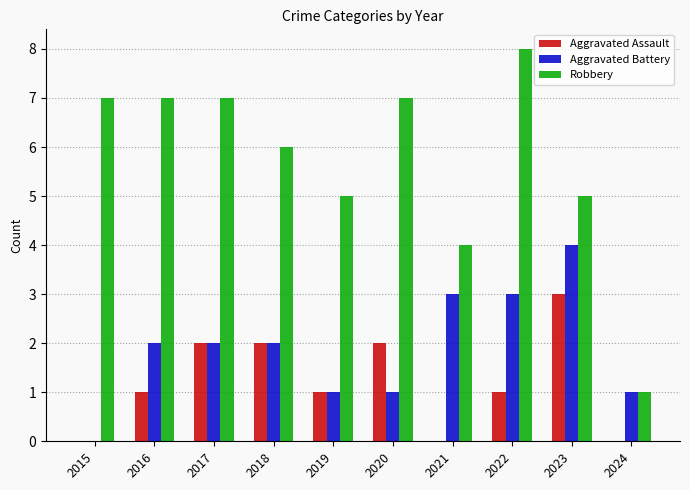

Reading left to right, list all the values displayed in this chart.

Aggravated Assault: 2015=0	2016=1	2017=2	2018=2	2019=1	2020=2	2021=0	2022=1	2023=3	2024=0
Aggravated Battery: 2015=0	2016=2	2017=2	2018=2	2019=1	2020=1	2021=3	2022=3	2023=4	2024=1
Robbery: 2015=7	2016=7	2017=7	2018=6	2019=5	2020=7	2021=4	2022=8	2023=5	2024=1